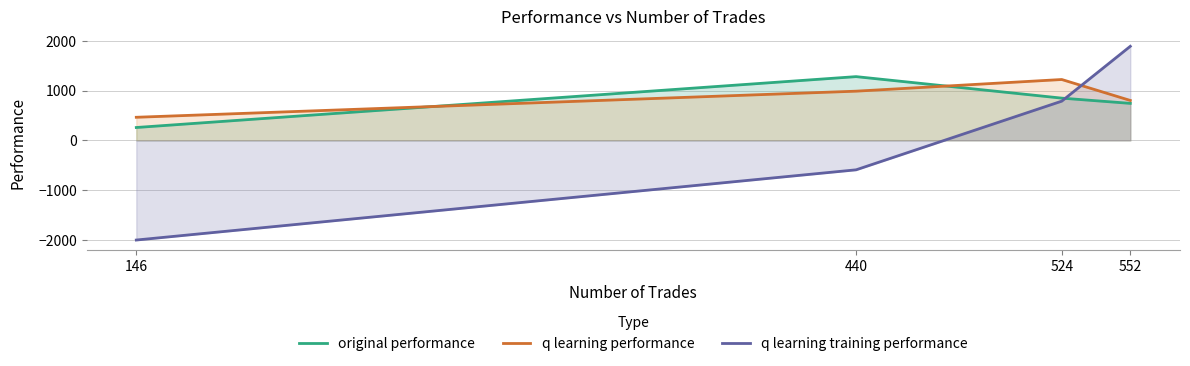

Is it true that original performance equals 743.2 at 552?

True